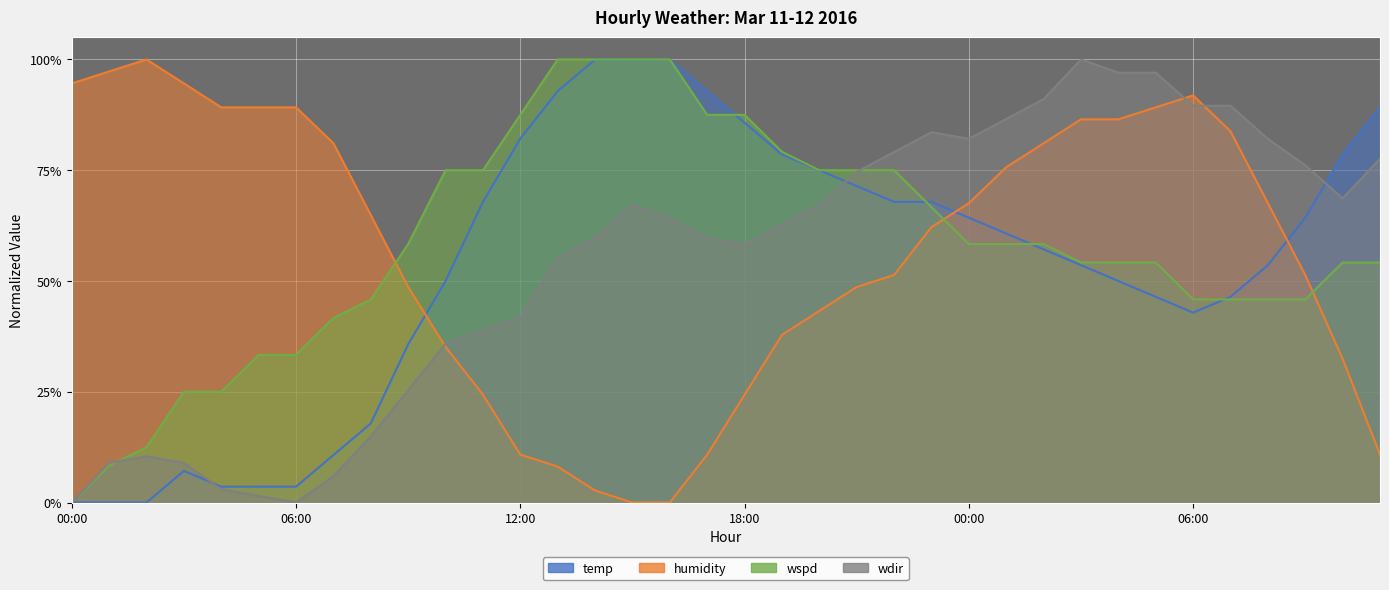

True or false: wspd and wdir intersect in this chart.

True